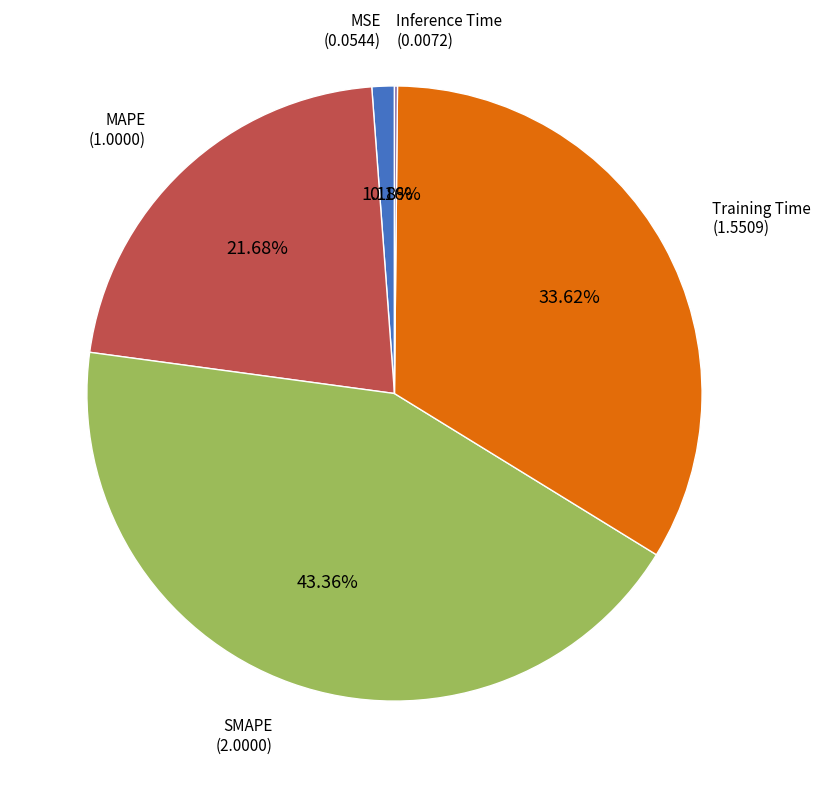

Is there a majority slice in this chart?

No